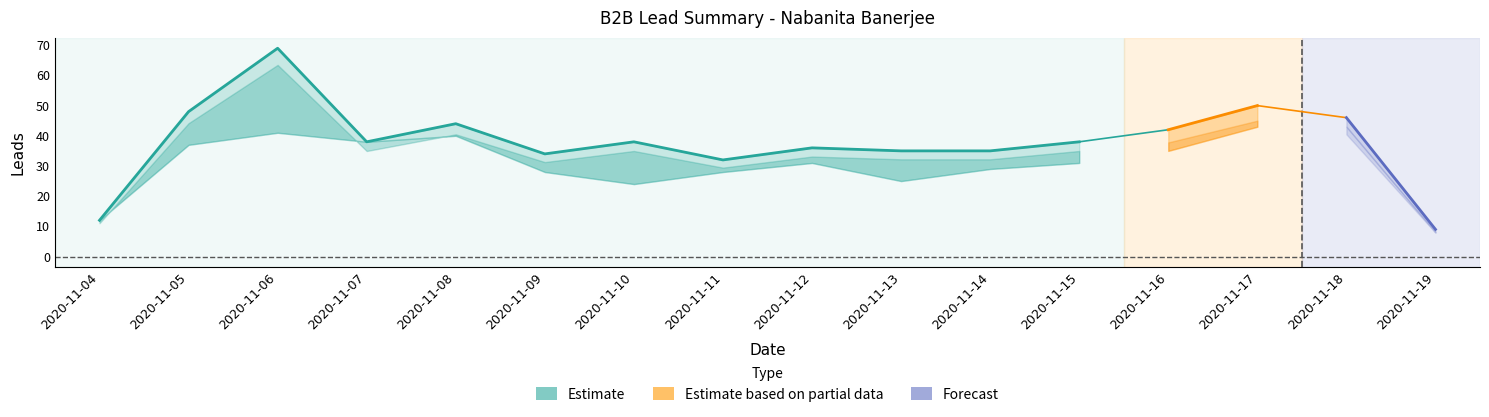

What is the value of the Total Leads point at the 2nd from the left?

48